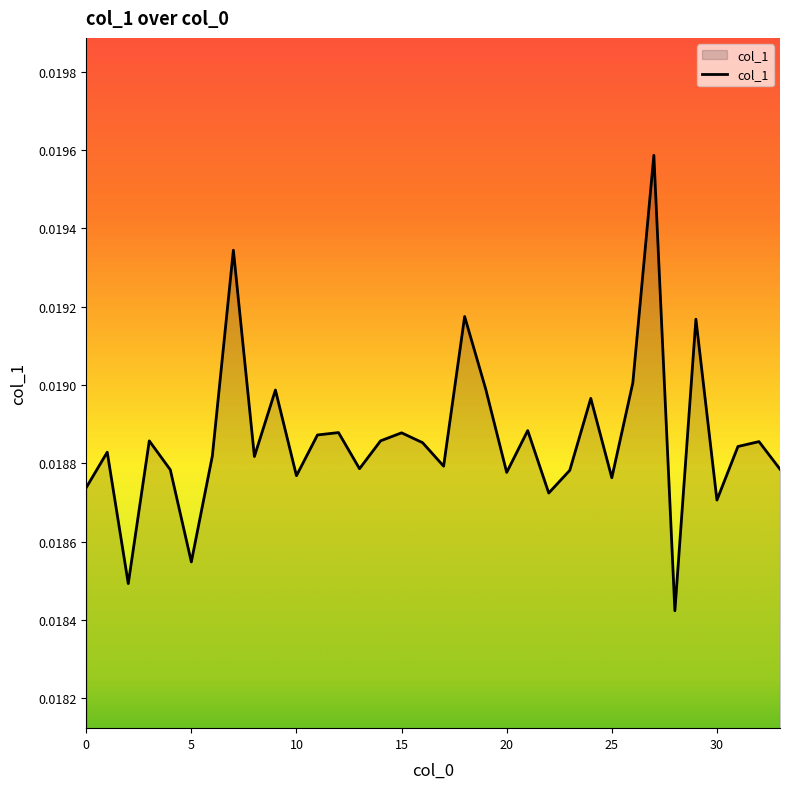

How many lines are shown in the chart?

1